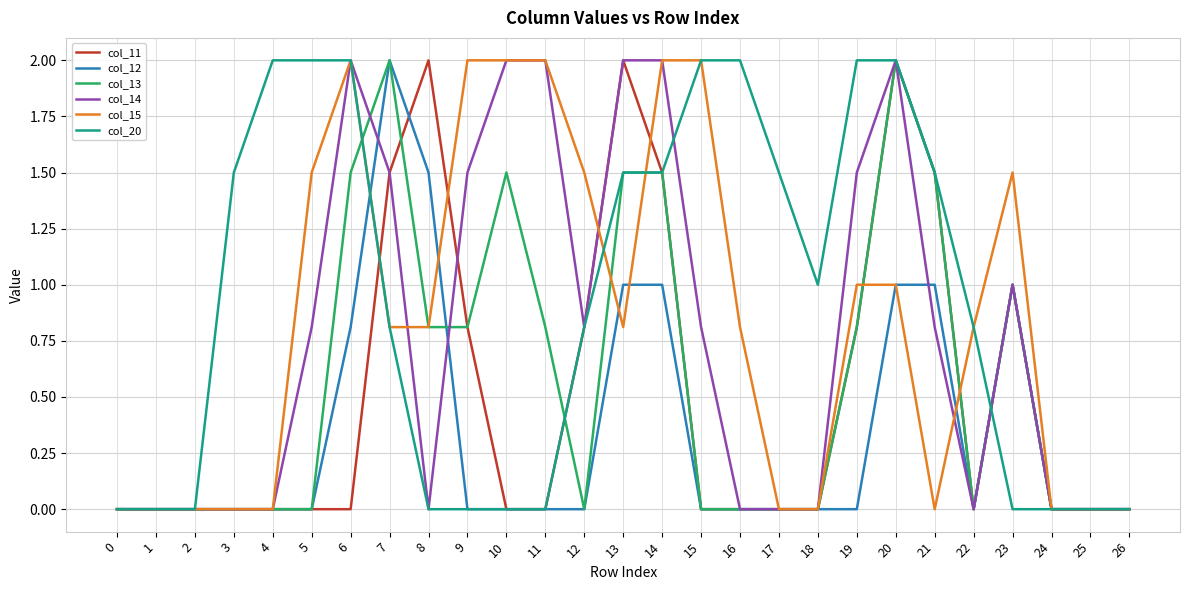

What is the difference between the highest and lowest values at 13?

1.2